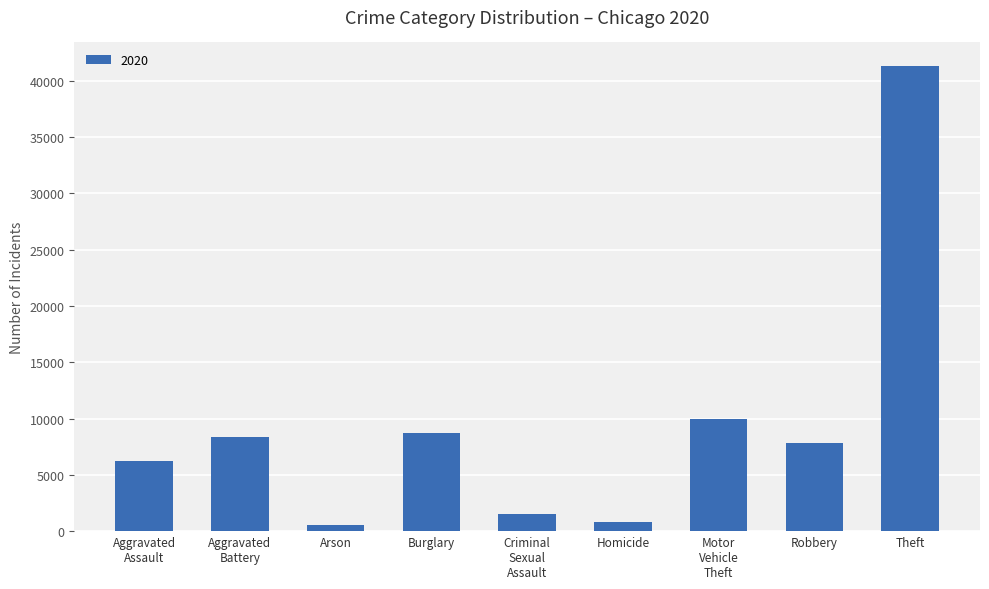

What is the label of the 4th bar from the right?

Homicide